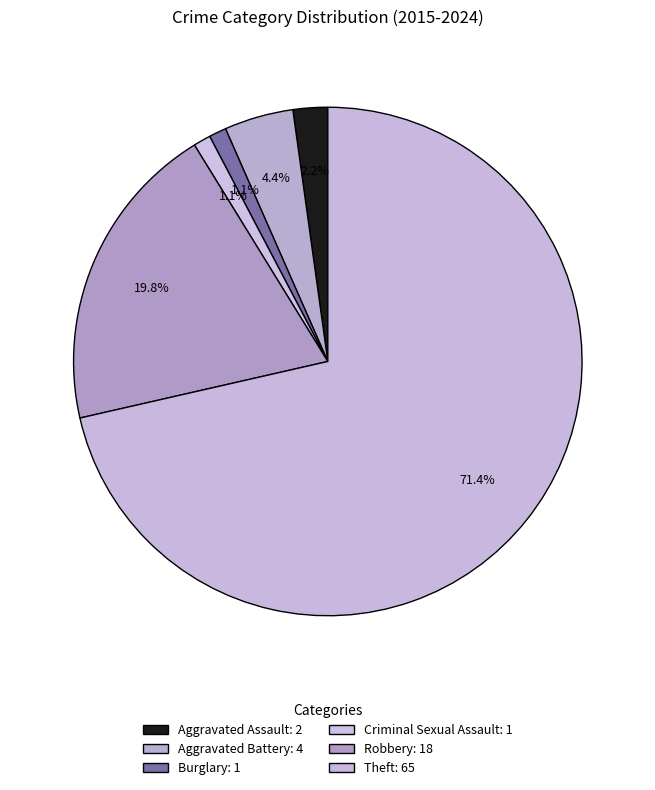

What is the total percentage of Aggravated Assault and Robbery?

22.0%